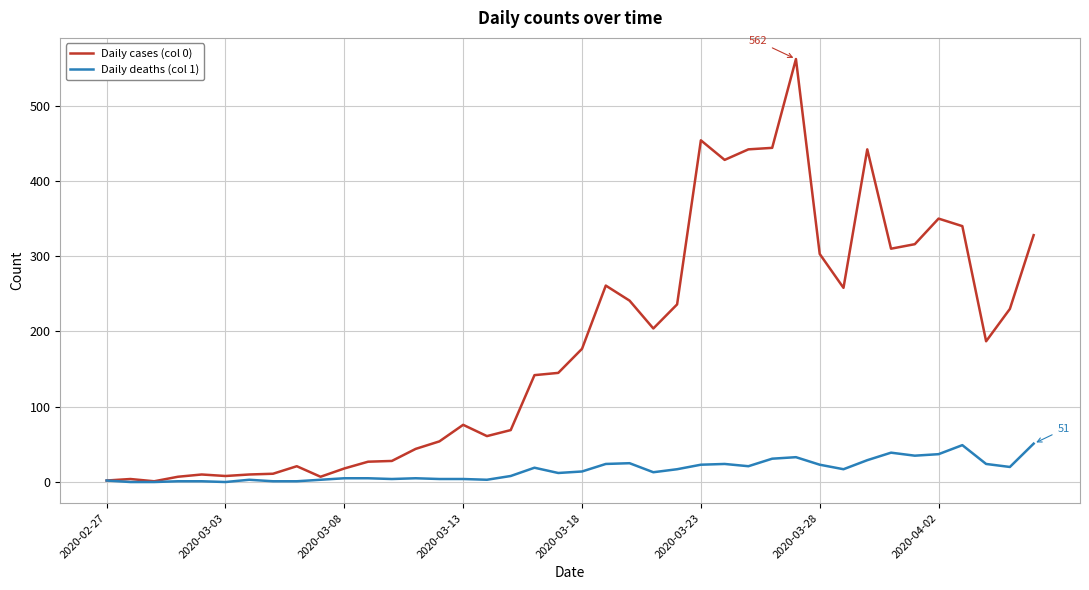

What are all the series names shown in the legend?

Daily cases (col 0), Daily deaths (col 1)